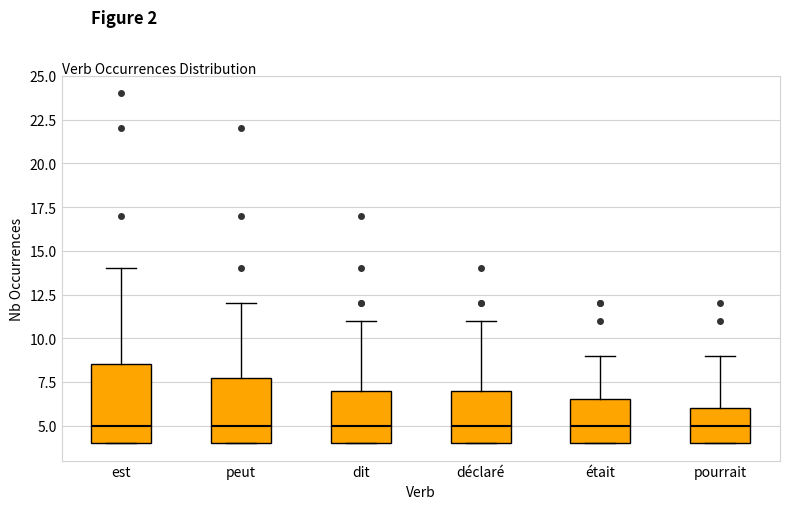

Reading left to right, transcribe this box plot: for each box, give where its median line is, the range the box spans, and where its two whiskers end, as read against the y-axis. The values are not printed on the chart, so give them approximately, as read against the axis.

est: median 5.0, box 4.0 to 8.5, whiskers 4.0 to 14.0
peut: median 5.0, box 4.0 to 8.0, whiskers 4.0 to 12.0
dit: median 5.0, box 4.0 to 7.0, whiskers 4.0 to 11.0
déclaré: median 5.0, box 4.0 to 7.0, whiskers 4.0 to 11.0
était: median 5.0, box 4.0 to 6.5, whiskers 4.0 to 9.0
pourrait: median 5.0, box 4.0 to 6.0, whiskers 4.0 to 9.0